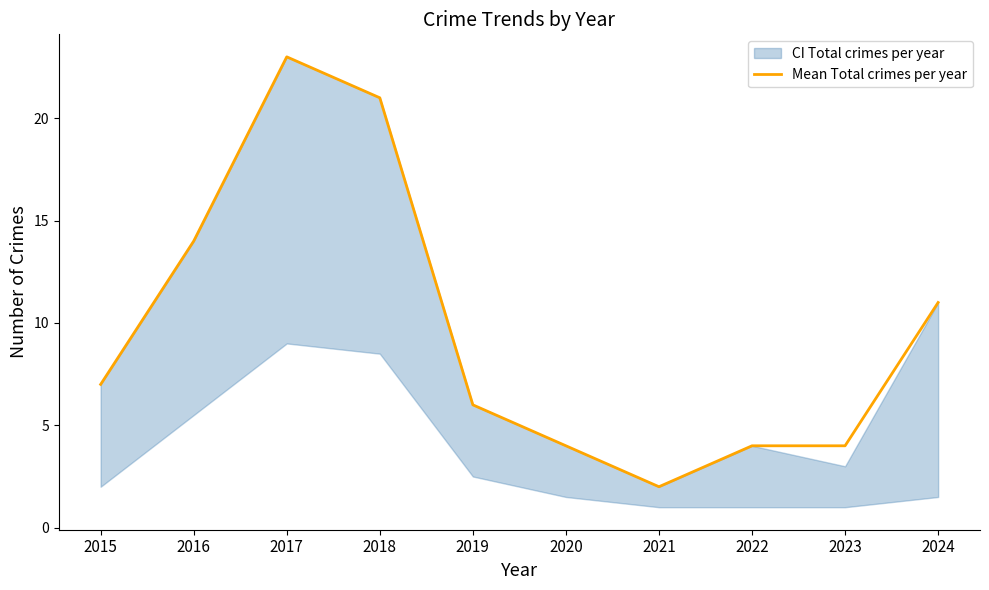

How many points are lower than both their immediate neighbors (excluding endpoints)?

1